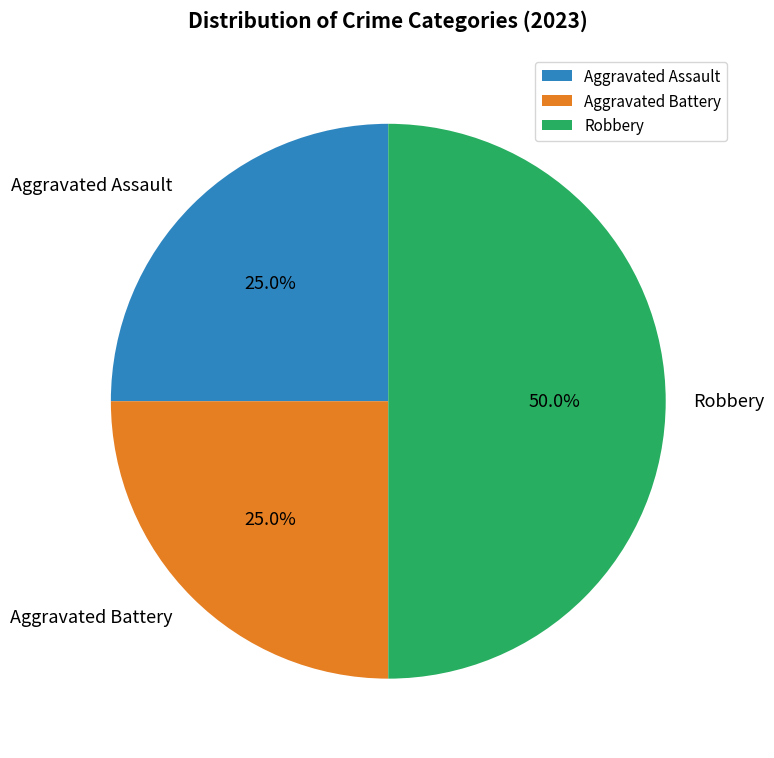

Does Aggravated Assault account for over 50% of the chart?

No